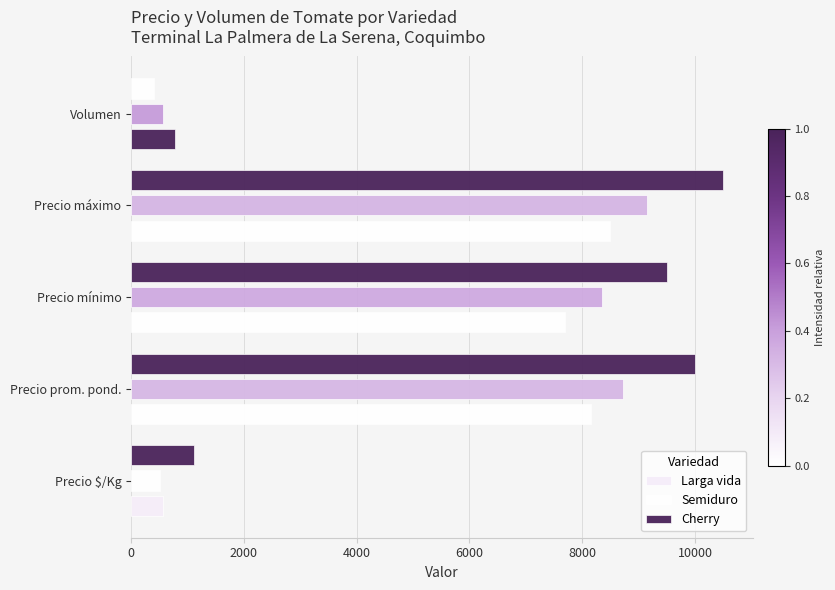

Count the number of data series in this chart.

3